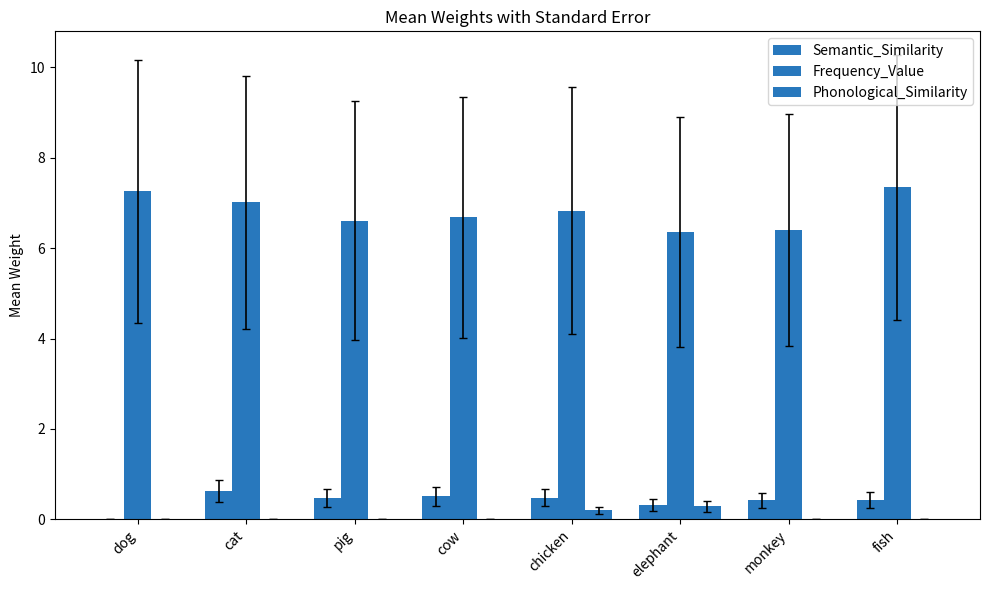

How many groups of bars are there?

8